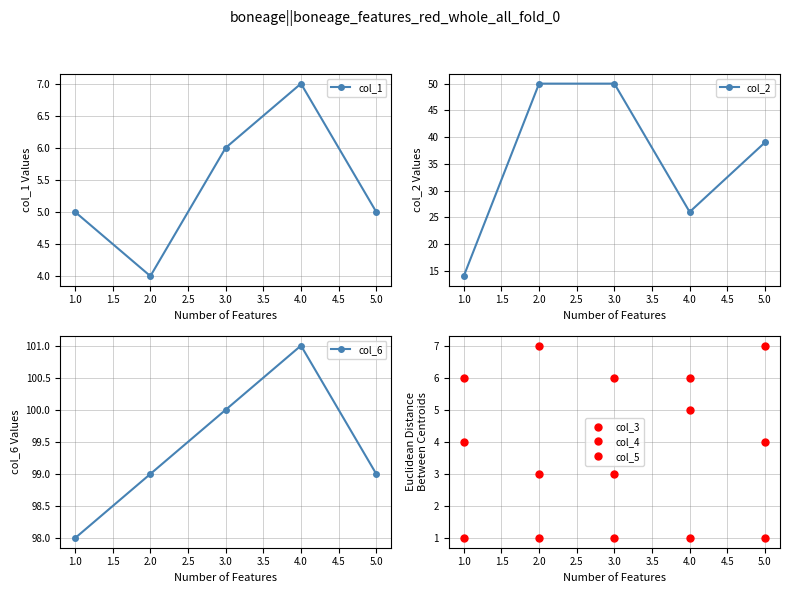

Does the chart display data point markers on the line(s)?

Yes